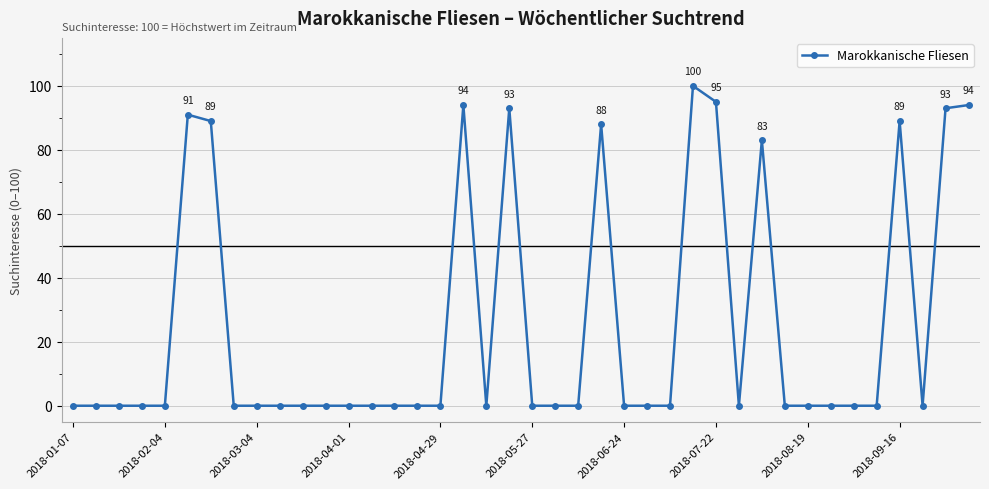

What is the average value?

25